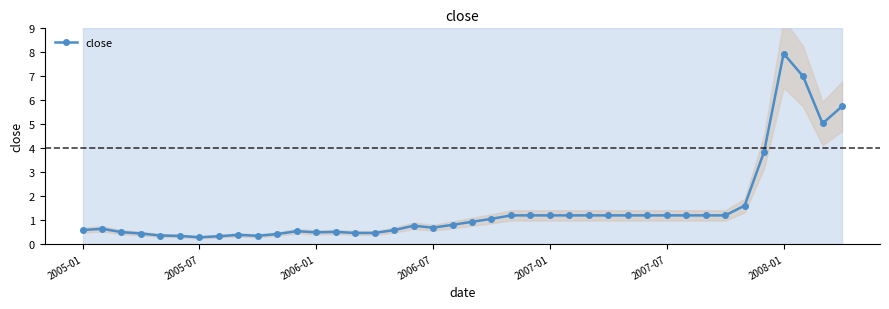

True or false: close has more than 2 interior local peaks.

True